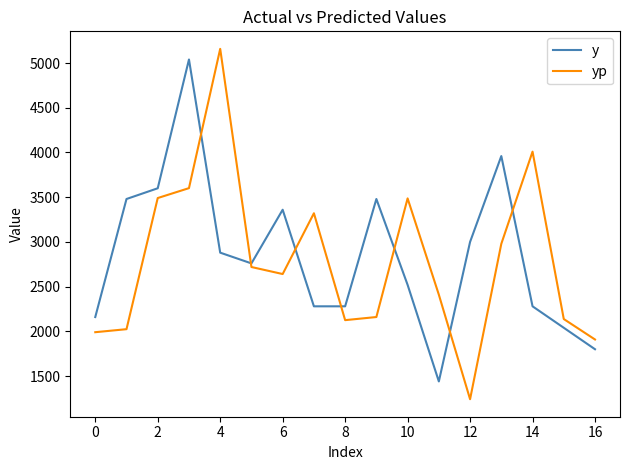

What is the sum of all yp values?

47405.9